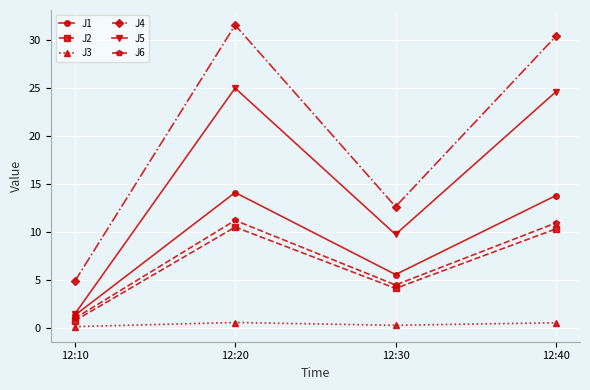

At which label does J6 reach its minimum?

12:10